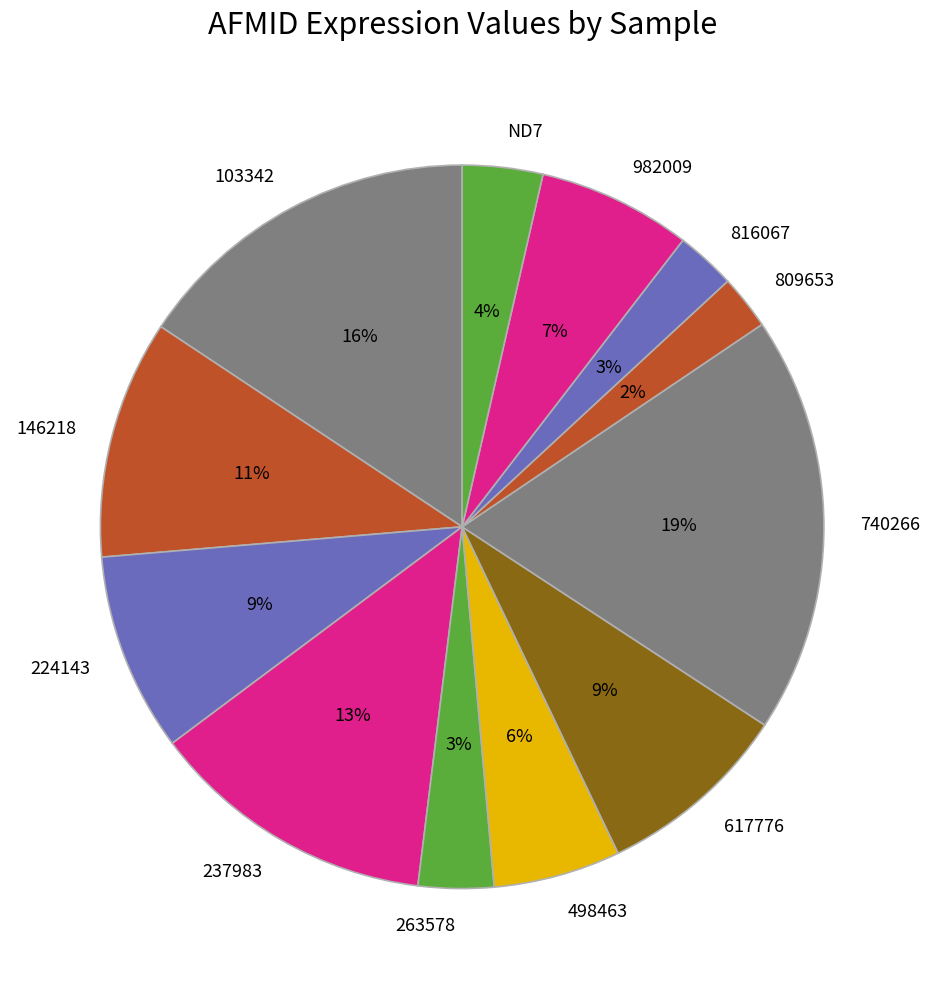

Combined, do 740266 and 498463 account for over 50%?

No